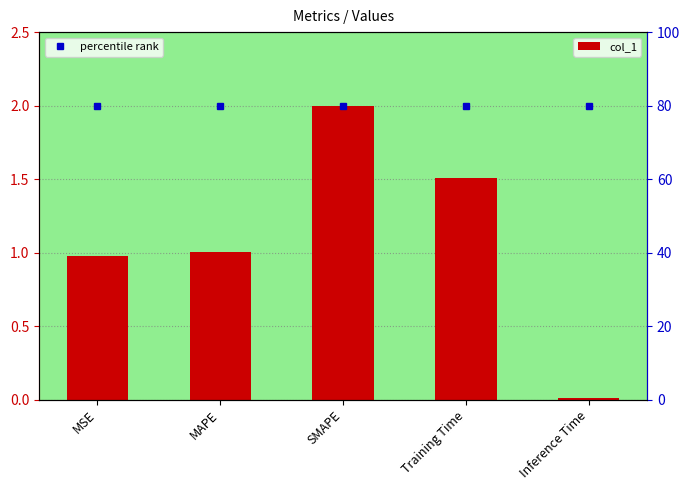

What are all the series names shown in the legend?

col_1, percentile rank